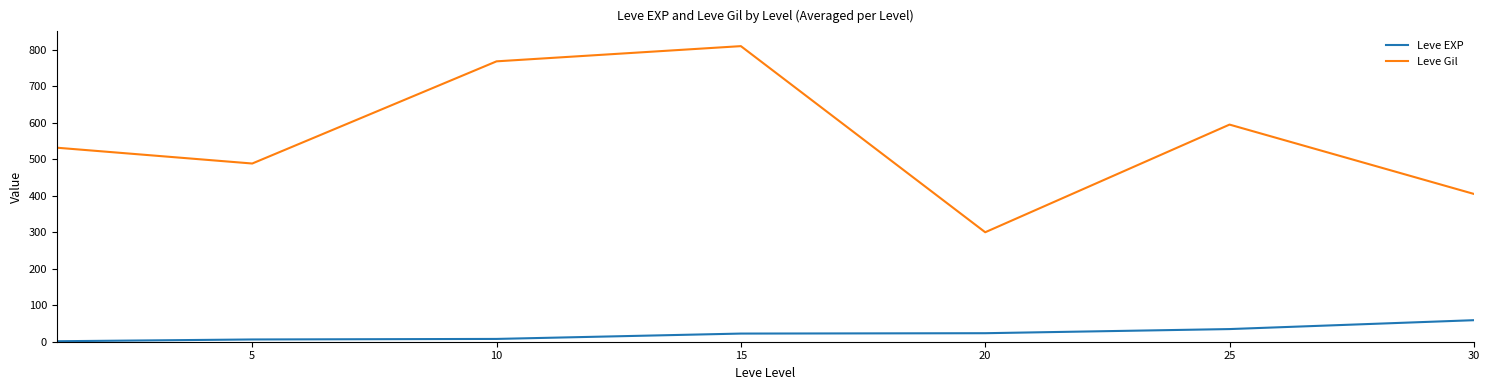

Which series has the widest spread of values?

Leve Gil